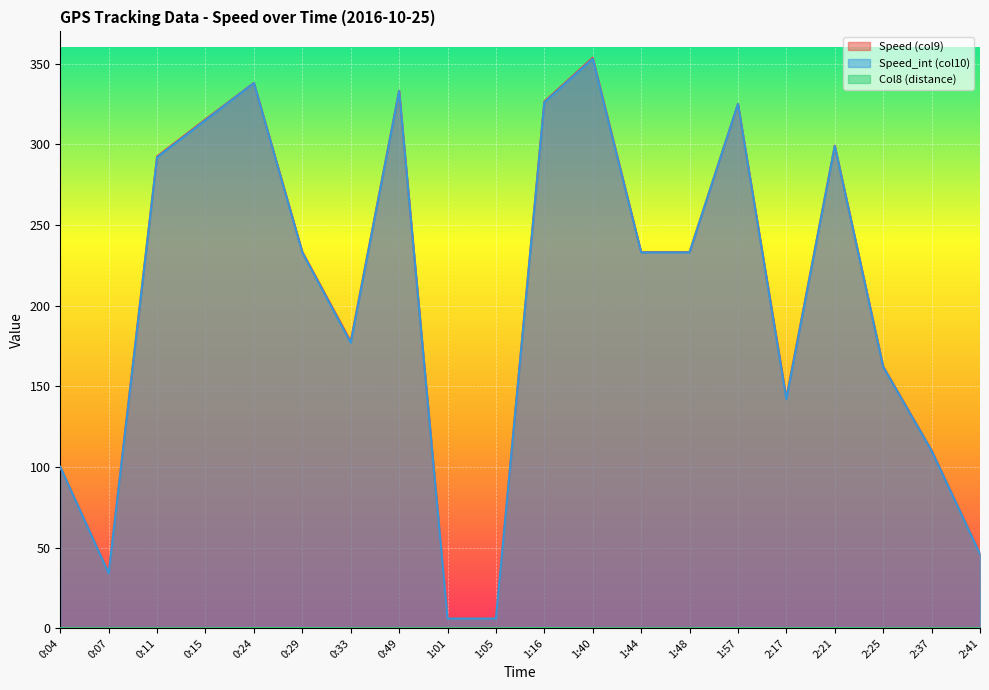

What is the sum of the Col8 (distance) values at 2:21 and 0:29?

0.2